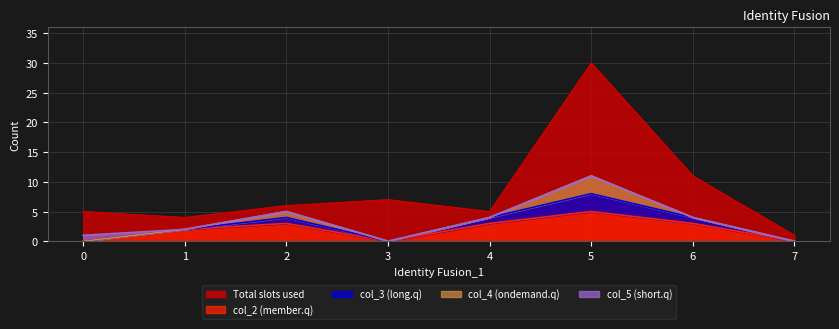

At which category is the sum across all series the highest?

5